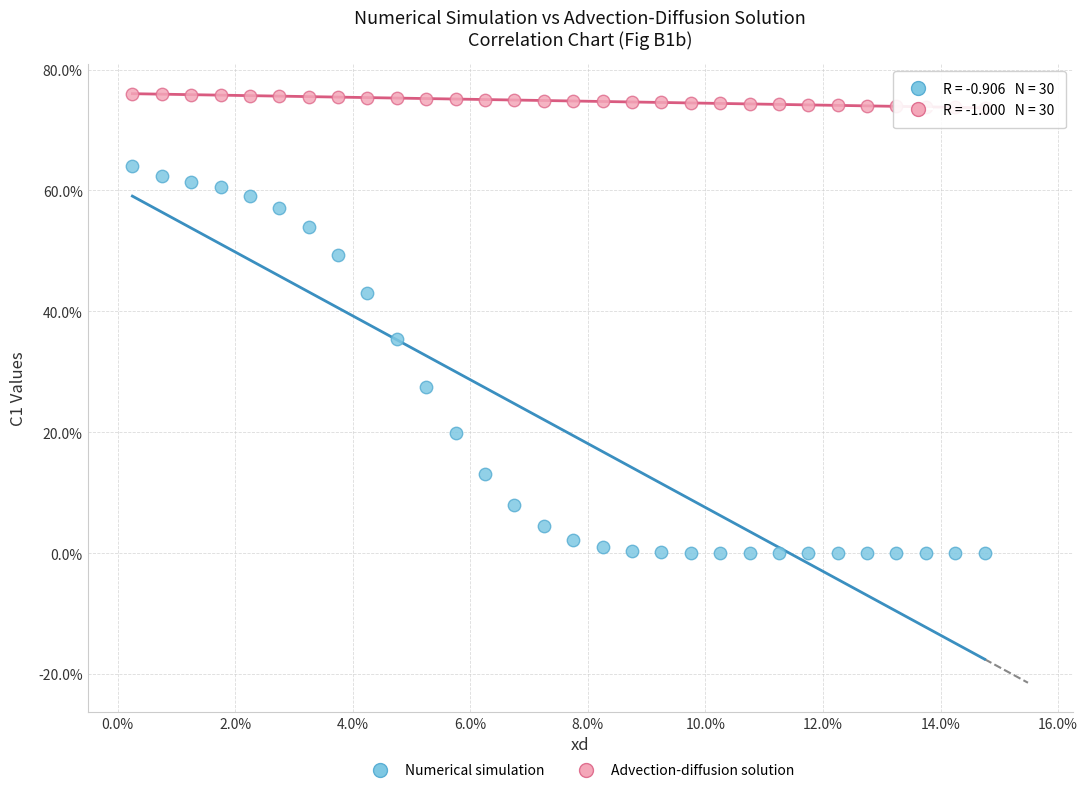

Which series has the largest Y range (max minus min)?

Numerical simulation